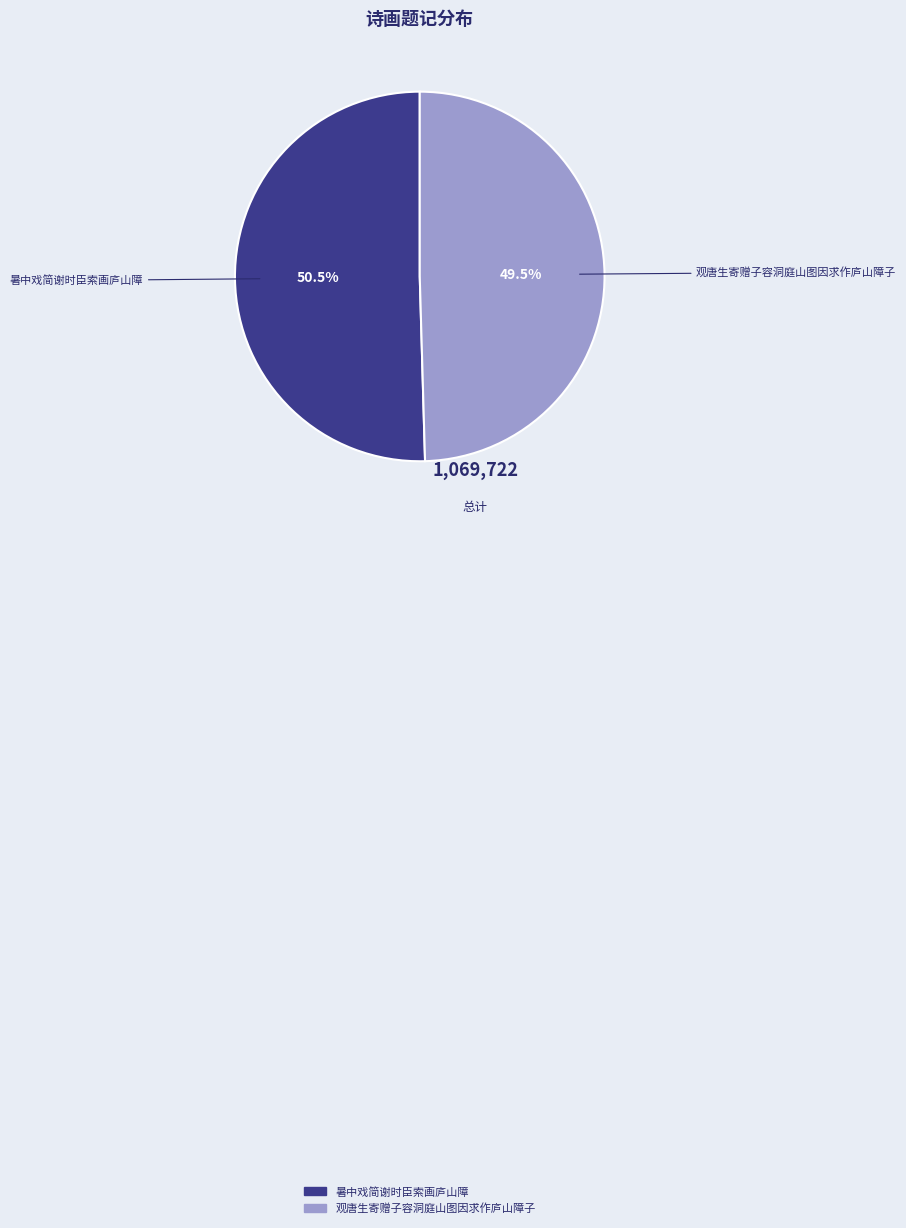

Which category has the smallest portion of the pie?

观唐生寄赠子容洞庭山图因求作庐山障子